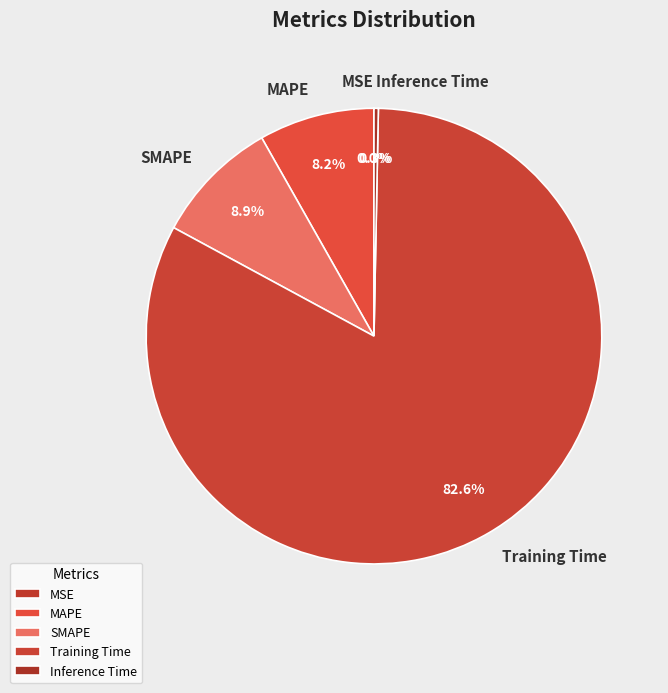

Which category has the biggest portion of the pie?

Training Time